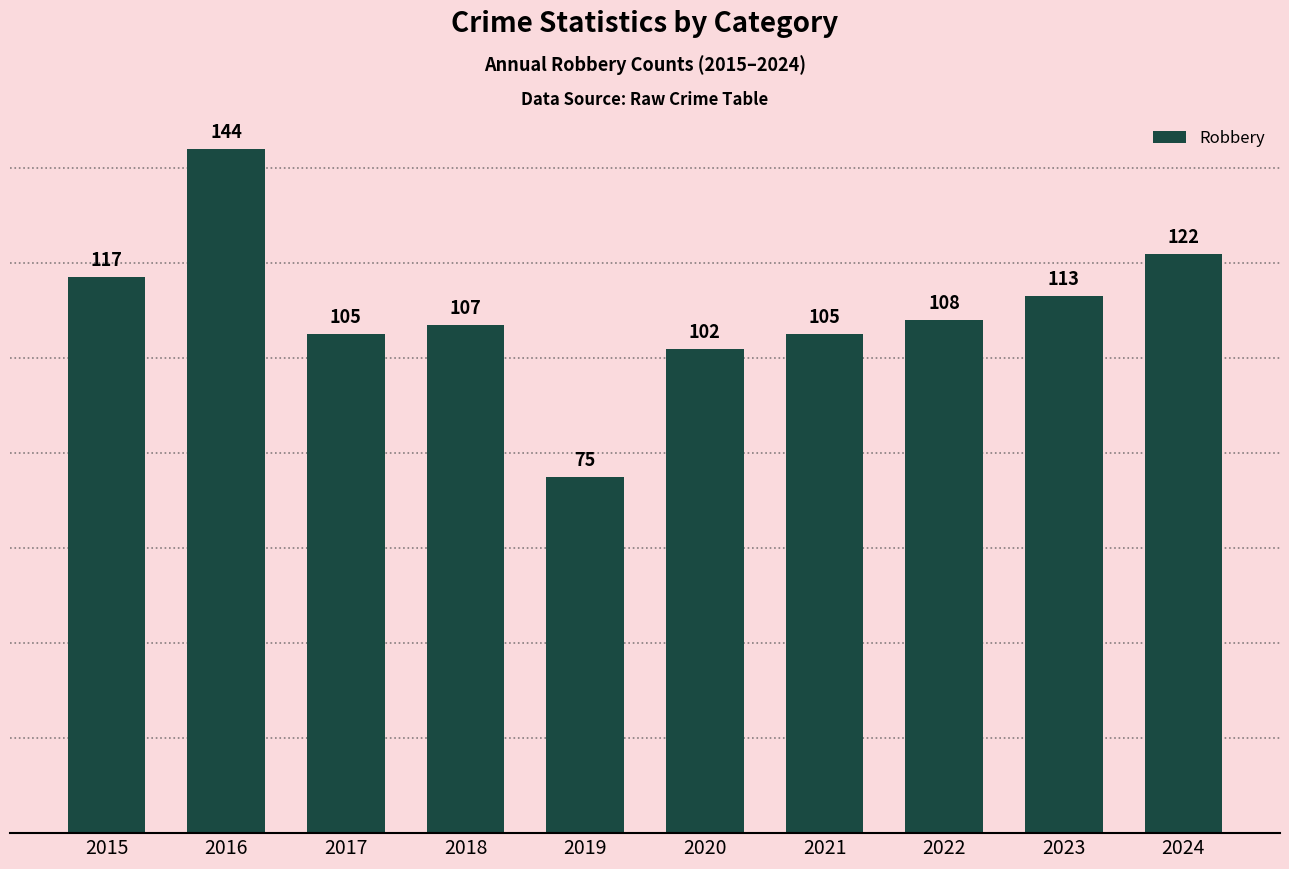

Which label corresponds to the smallest value in the chart?

2019